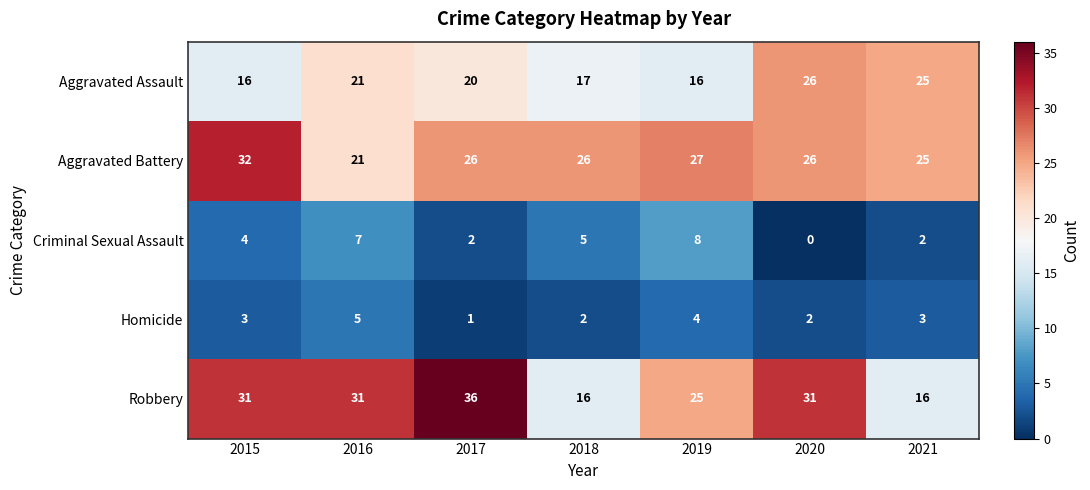

At which label does Aggravated Assault reach its peak?

2020